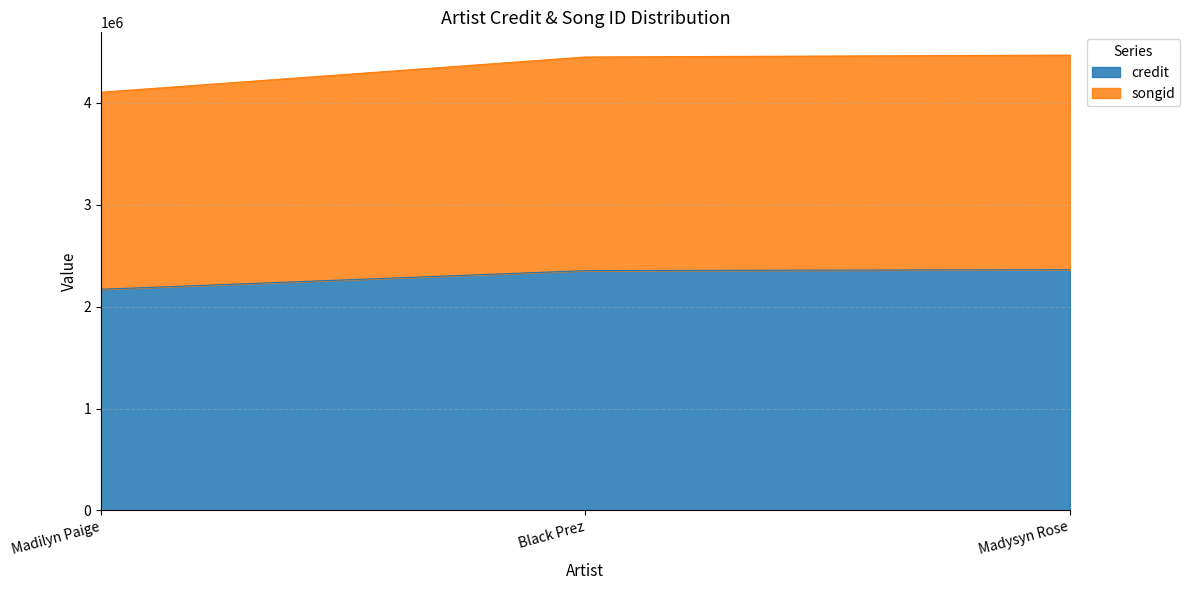

What position from the right is Madilyn Paige?

3